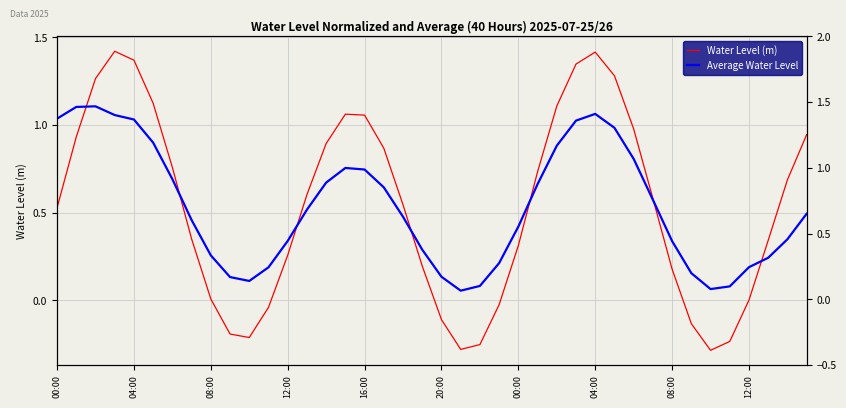

The value of Water Level (m) at 12:00 is 0.4. True or false?

False